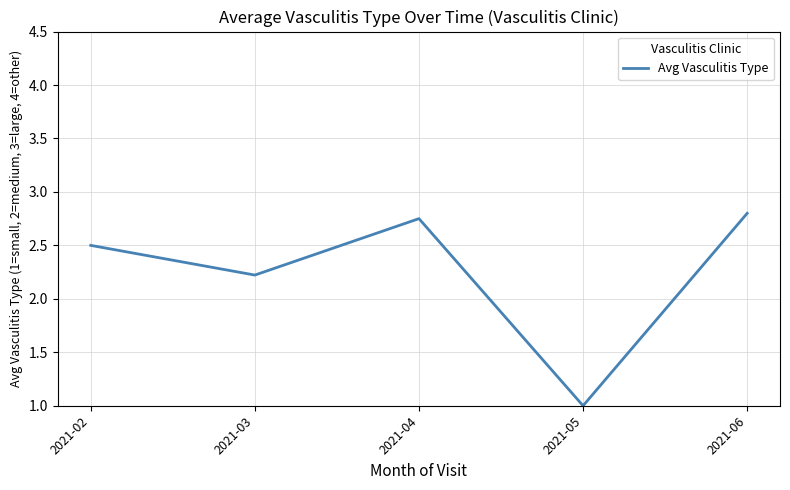

How many interior local peaks (higher than both neighbors) does the data have?

1